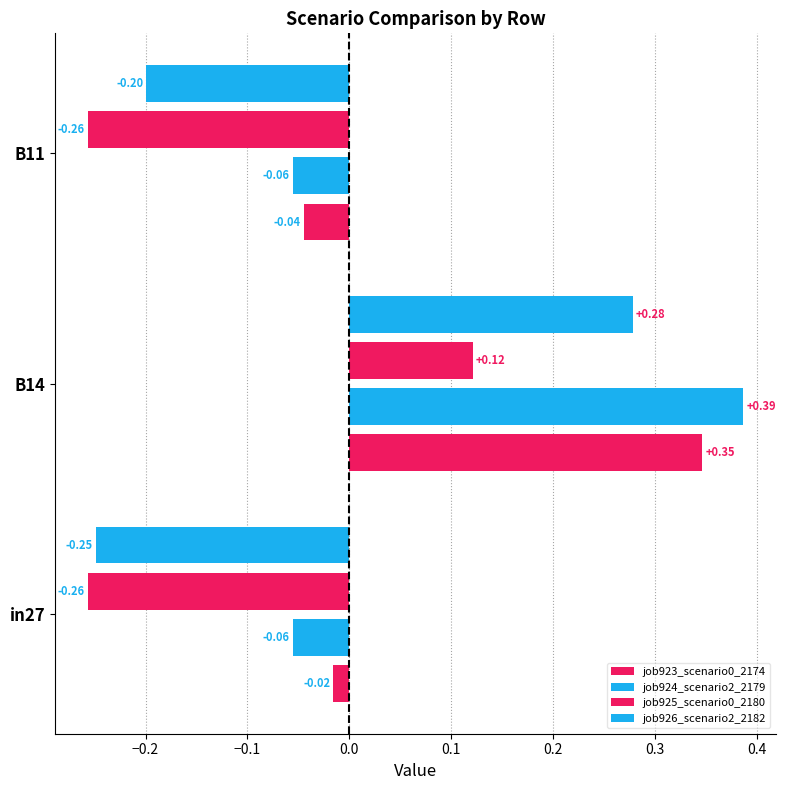

How many values in the job923_scenario0_2174 series exceed 0?

1